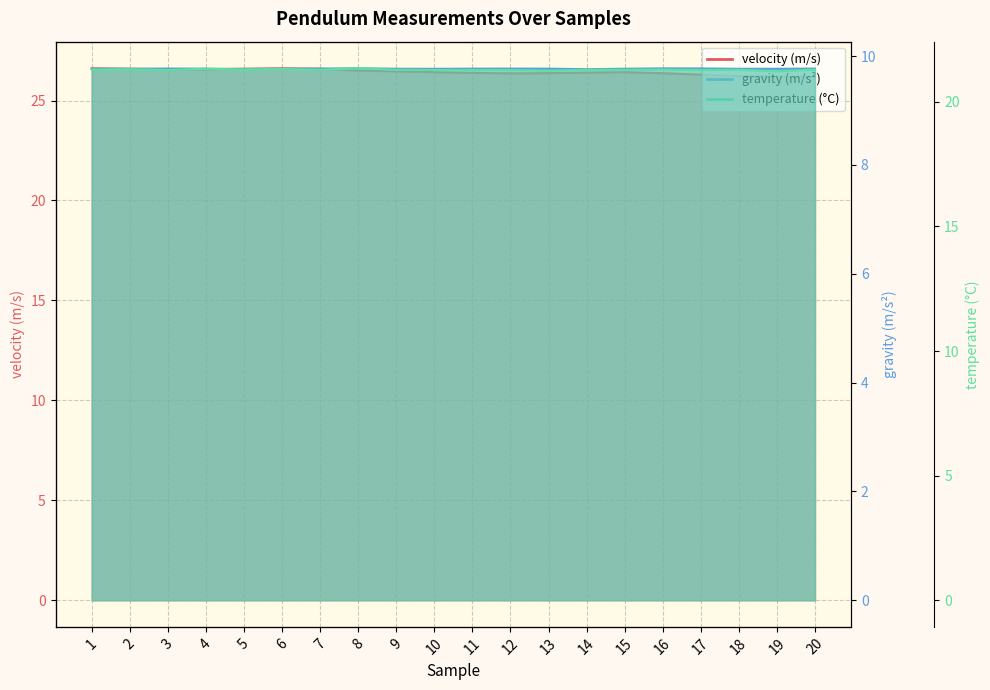

True or false: gravity (m/s2) and temperature (c) intersect in this chart.

False